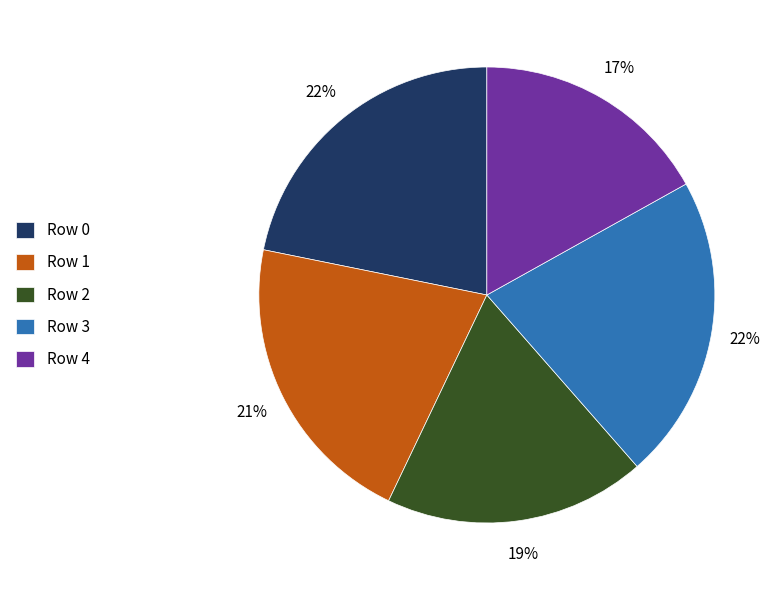

Which slice is the smallest?

Row 4